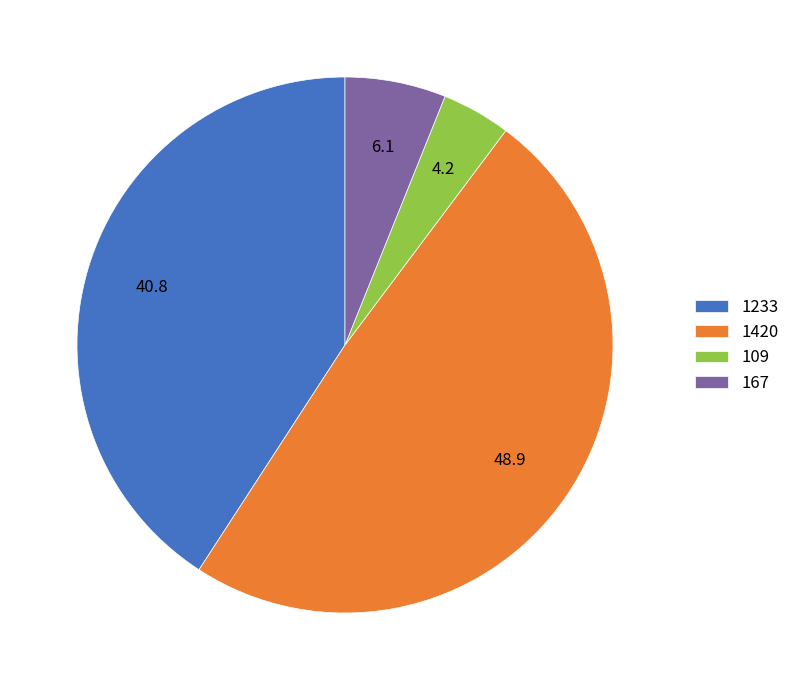

Does 1420 account for over 50% of the chart?

No